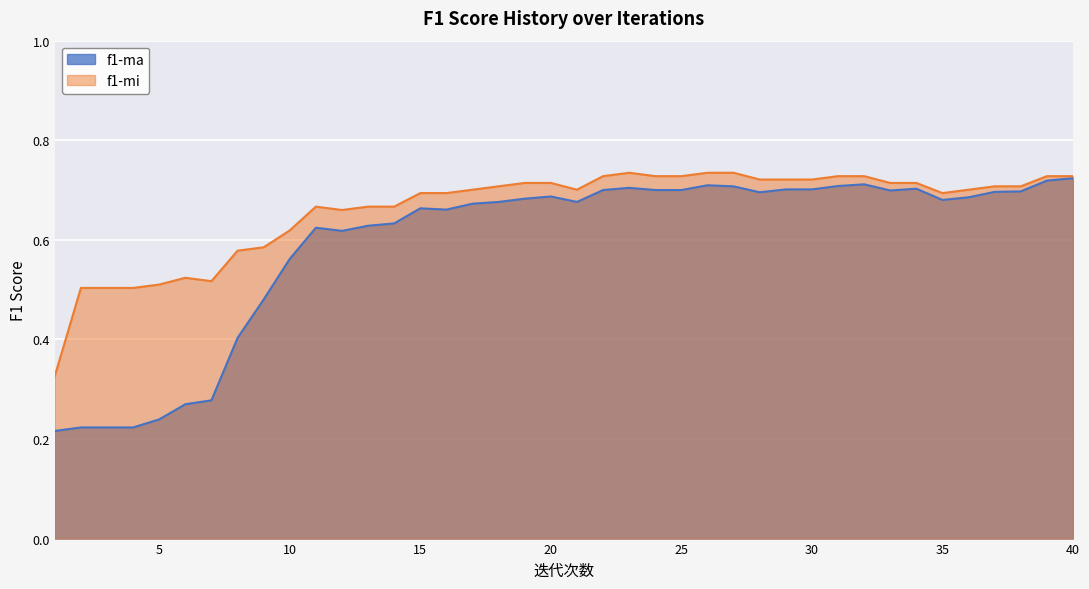

Which category has the lowest value in the f1-ma series?

1